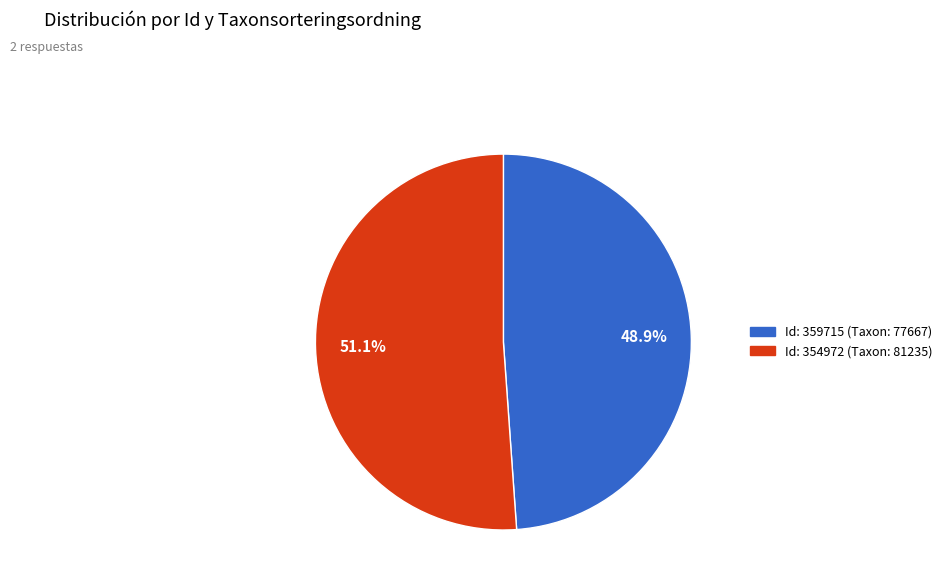

Which slice represents more than half of the pie?

Id: 354972 (Taxon: 81235)